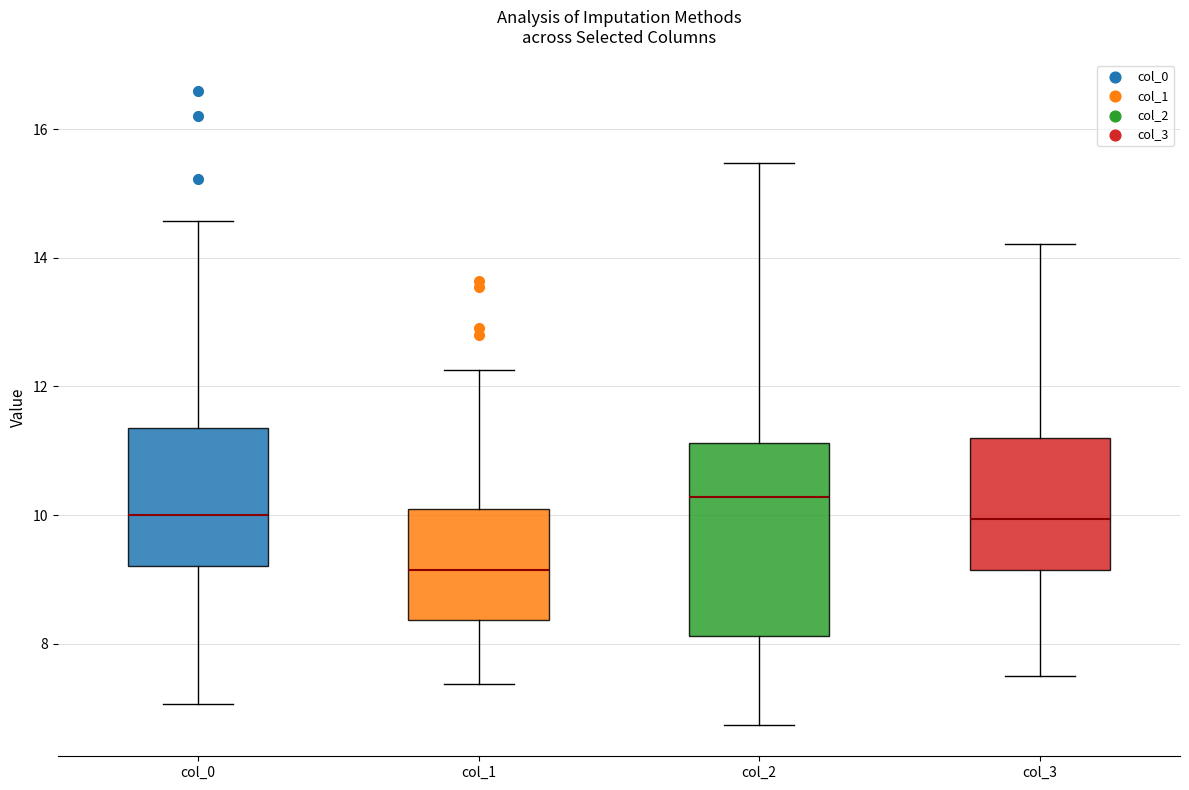

Reading left to right, read every box against the y-axis: the position of its median line, the range the box covers, and the ends of its whiskers. The values are not printed on the chart, so give them approximately, as read against the axis.

col_0: median 10.0, box 9.2 to 11.4, whiskers 7.0 to 14.6
col_1: median 9.2, box 8.4 to 10.2, whiskers 7.4 to 12.2
col_2: median 10.2, box 8.2 to 11.2, whiskers 6.8 to 15.4
col_3: median 10.0, box 9.2 to 11.2, whiskers 7.4 to 14.2